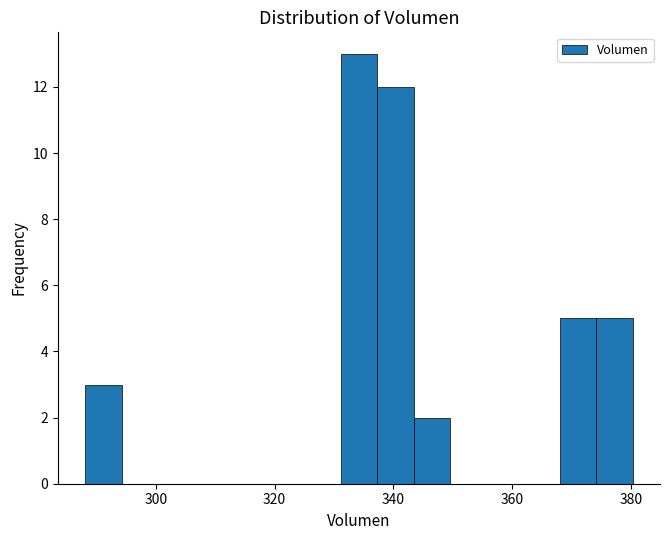

Around what value on the x-axis is the tallest bar? Give the approximate position of its centre, as read against the axis.

334